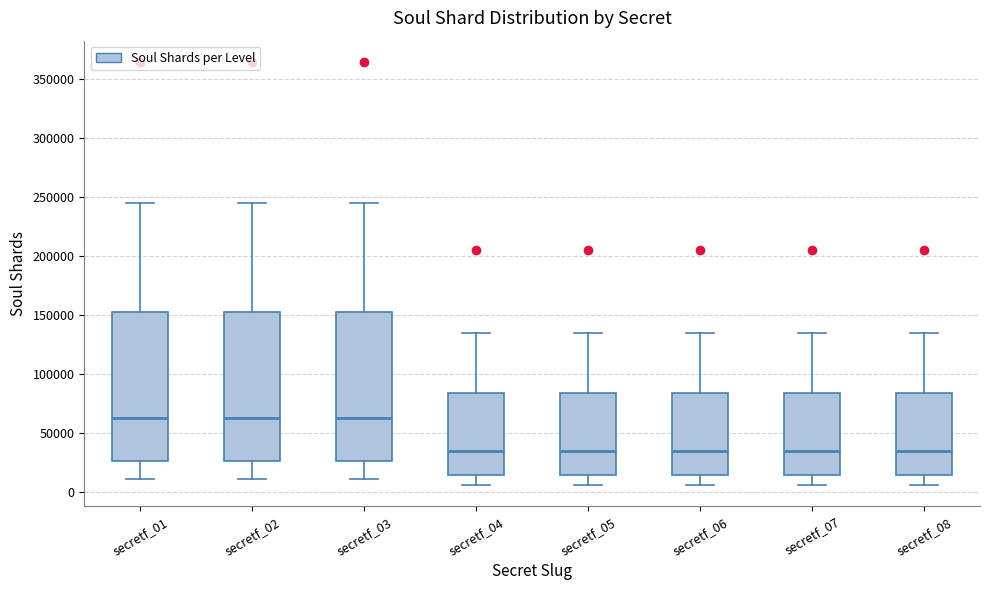

Reading left to right, read every box against the y-axis: the position of its median line, the range the box covers, and the ends of its whiskers. The values are not printed on the chart, so give them approximately, as read against the axis.

secretf_01: median 60000, box 25000 to 155000, whiskers 10000 to 245000
secretf_02: median 60000, box 25000 to 155000, whiskers 10000 to 245000
secretf_03: median 60000, box 25000 to 155000, whiskers 10000 to 245000
secretf_04: median 35000, box 15000 to 85000, whiskers 5000 to 135000
secretf_05: median 35000, box 15000 to 85000, whiskers 5000 to 135000
secretf_06: median 35000, box 15000 to 85000, whiskers 5000 to 135000
secretf_07: median 35000, box 15000 to 85000, whiskers 5000 to 135000
secretf_08: median 35000, box 15000 to 85000, whiskers 5000 to 135000